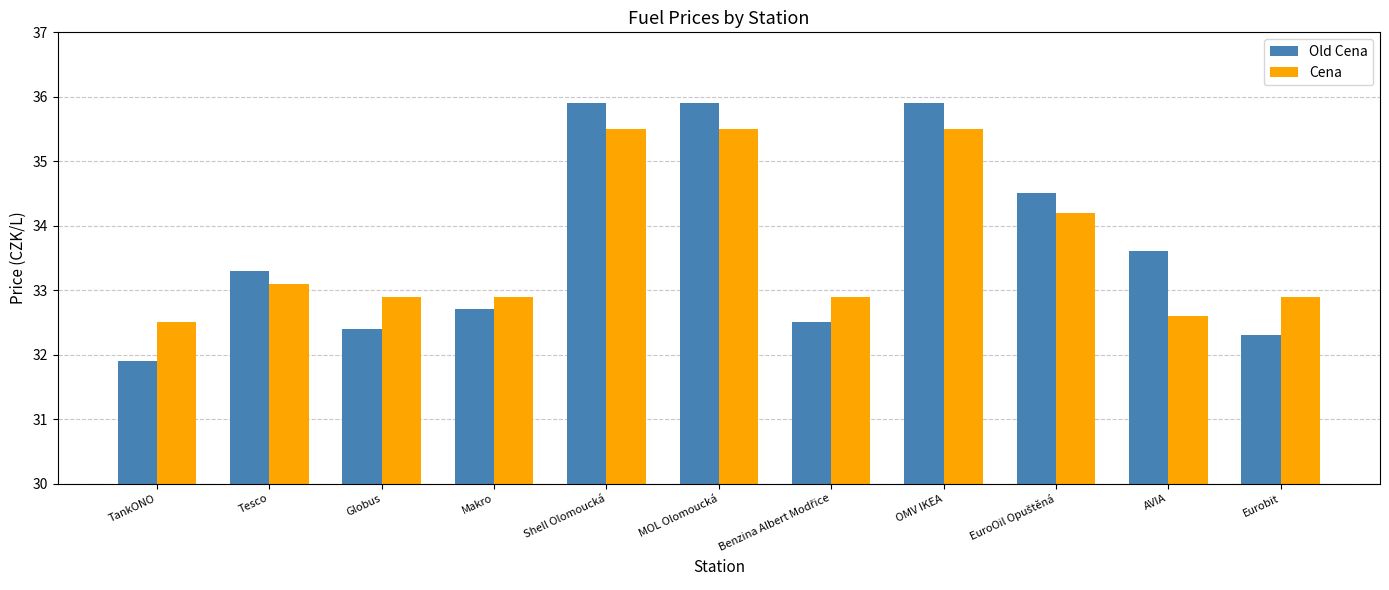

Reading right to left, list all the values displayed in this chart.

Old Cena: 32.3	33.6	34.5	35.9	32.5	35.9	35.9	32.7	32.4	33.3	31.9
Cena: 32.9	32.6	34.2	35.5	32.9	35.5	35.5	32.9	32.9	33.1	32.5